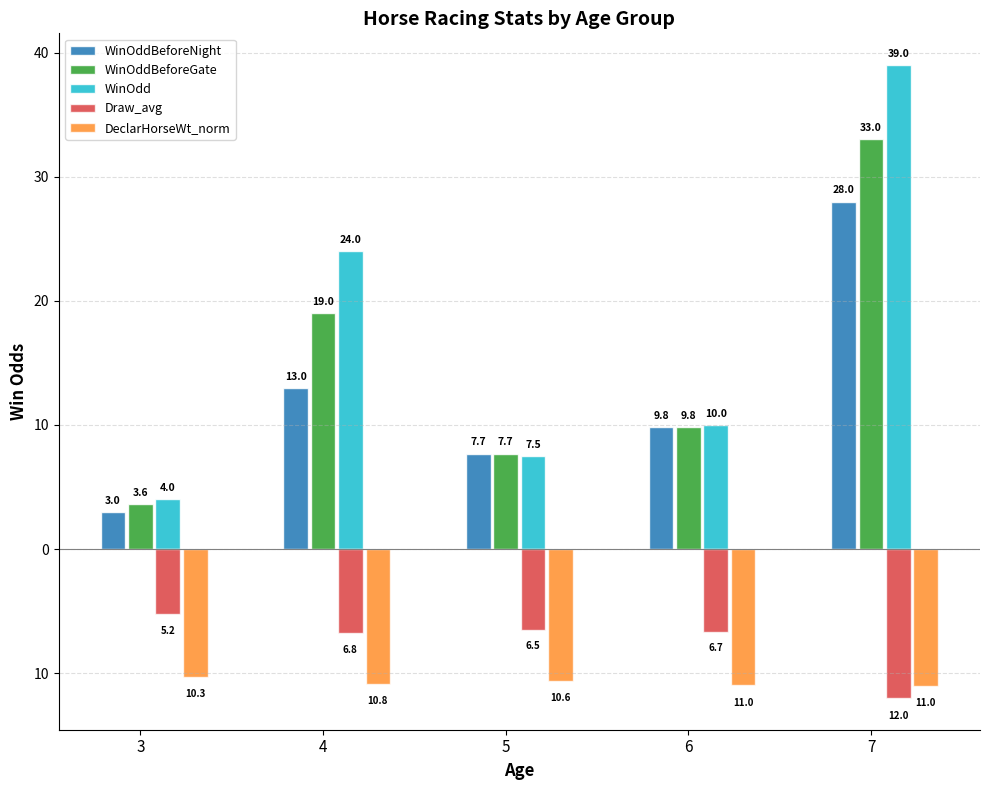

Reading left to right, extract all data points from this chart.

WinOddBeforeNight: 3.0	13.0	7.7	9.8	28.0
WinOddBeforeGate: 3.6	19.0	7.7	9.8	33.0
WinOdd: 4.0	24.0	7.5	10.0	39.0
Draw_avg: -5.2	-6.8	-6.5	-6.7	-12.0
DeclarHorseWt_norm: -10.3	-10.8	-10.6	-11.0	-11.0